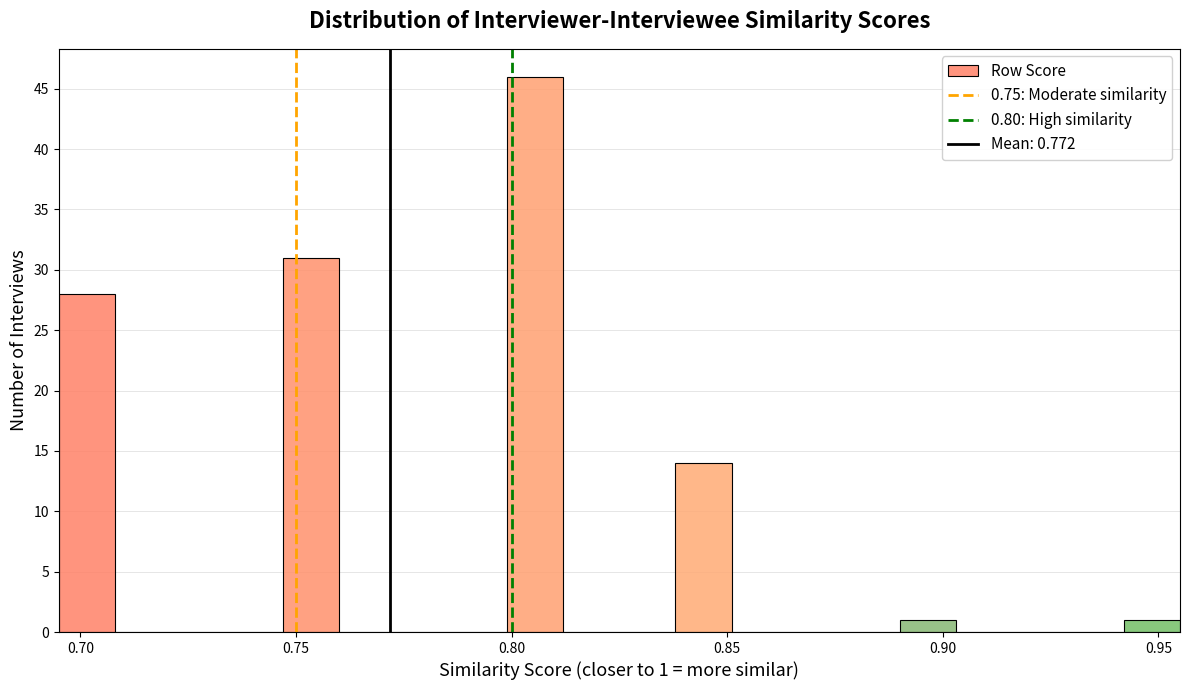

Read against the x-axis, roughly where is the centre of the tallest bar?

0.805